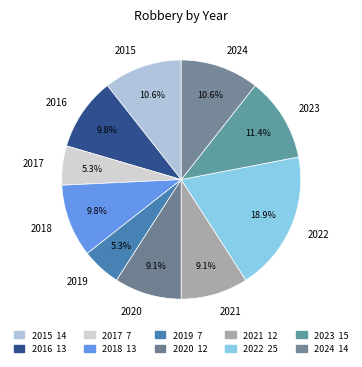

Is it true that 2016 is 10% of the pie?

True